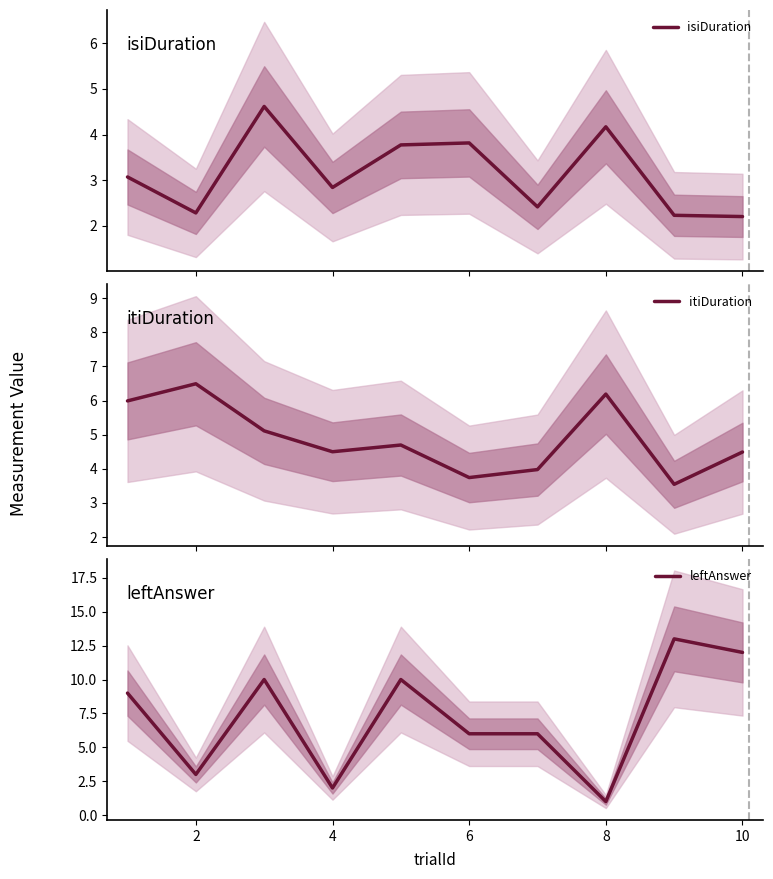

What is the difference between the maximum and minimum values in the leftAnswer series?

12